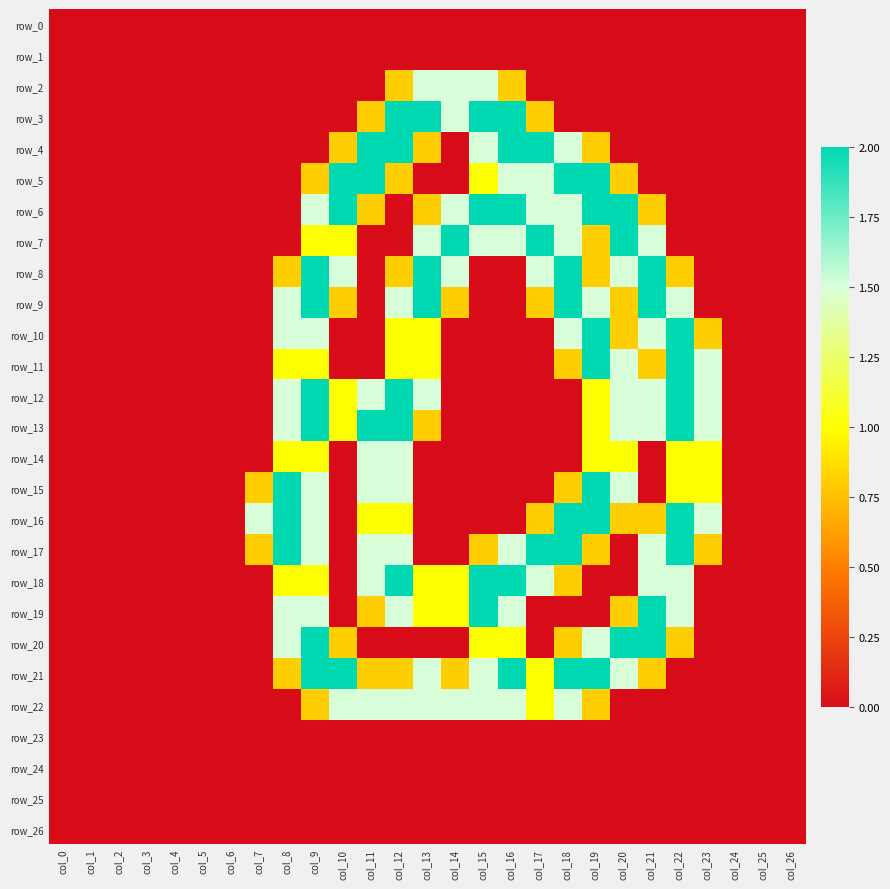

Which has a higher value, col_22 or col_10?

col_22